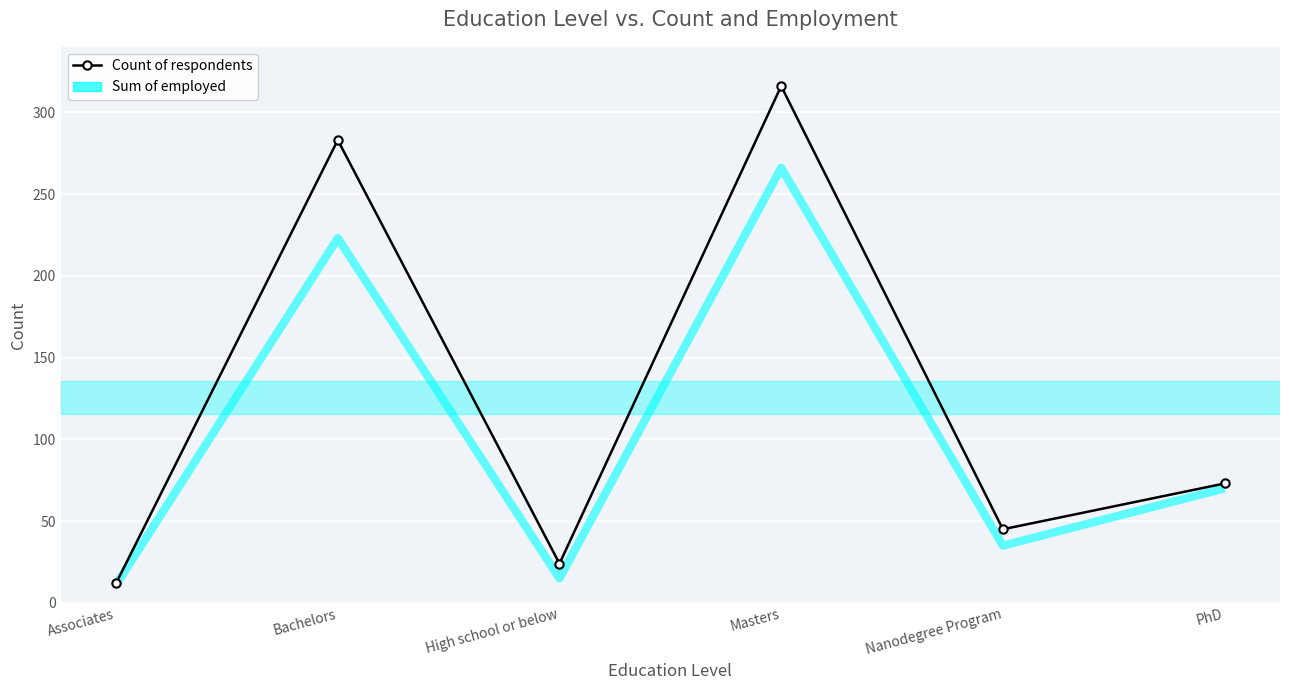

What is the highest value of the Sum of employed series?

266